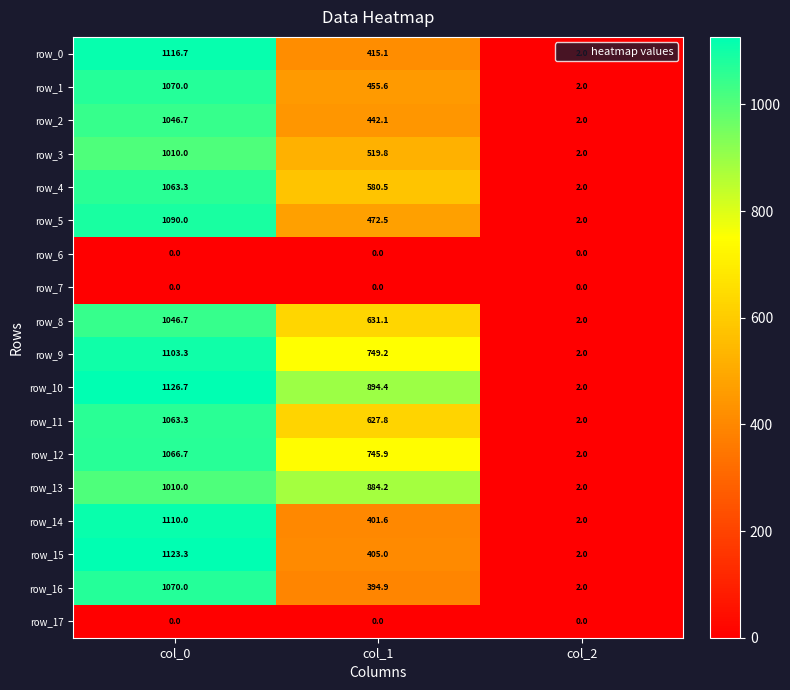

What is the maximum value for row_1?

1070.0